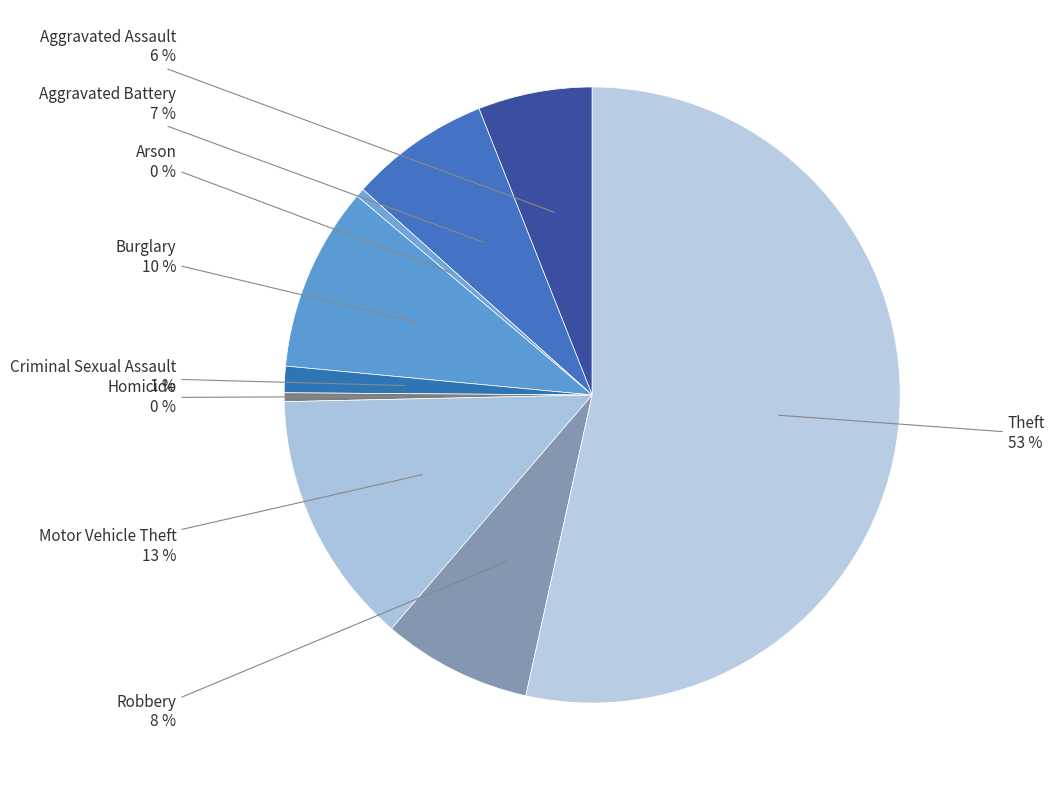

Which has a higher value, Arson or Criminal Sexual Assault?

Criminal Sexual Assault